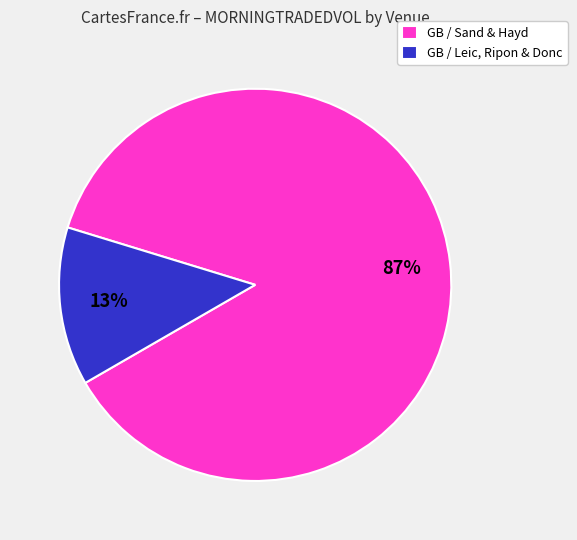

To the nearest percent, what is the average slice percentage?

50%